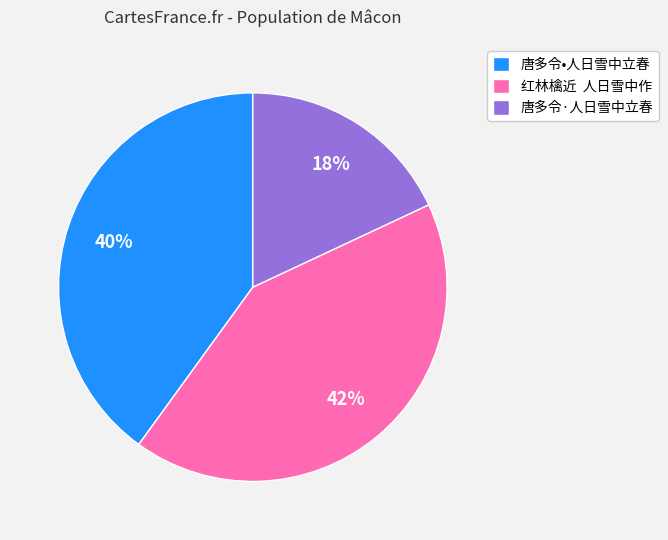

To the nearest percent, what is the average slice percentage?

33%